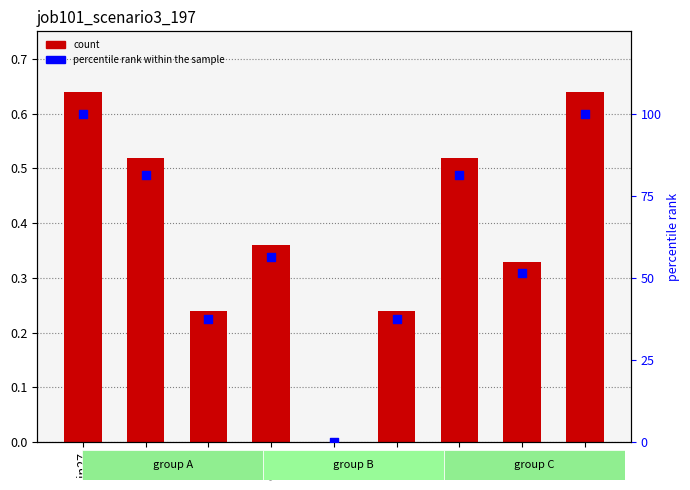

At how many categories does at least one series exceed 2?

8